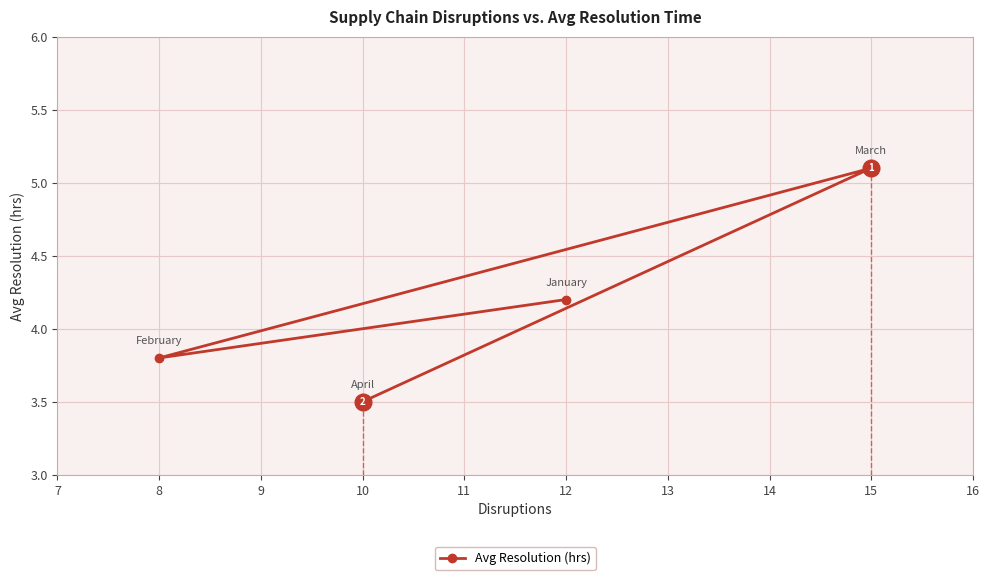

What is the maximum value shown in the chart?

5.1